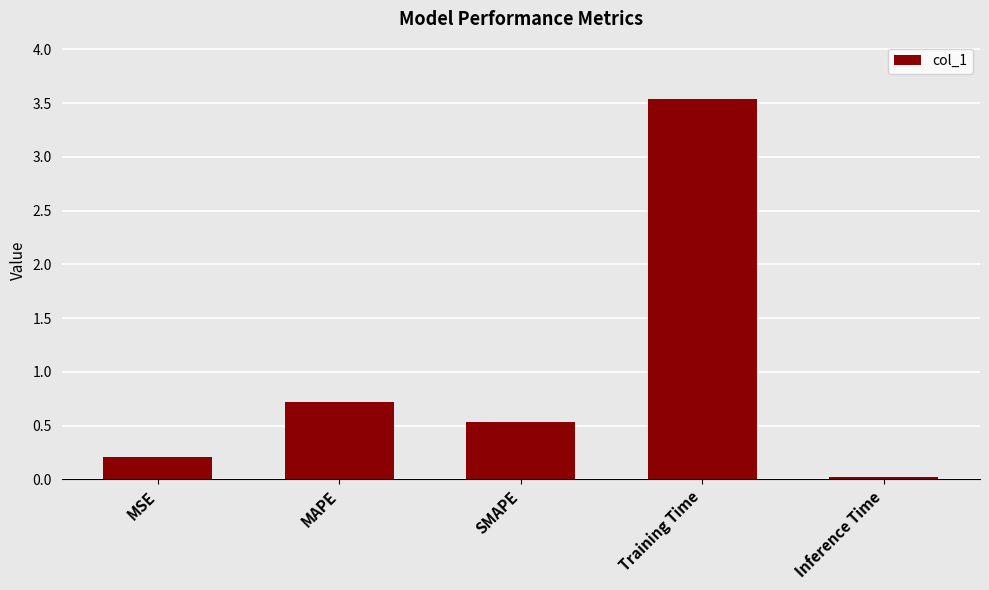

What is the label of the 1st bar from the left?

MSE